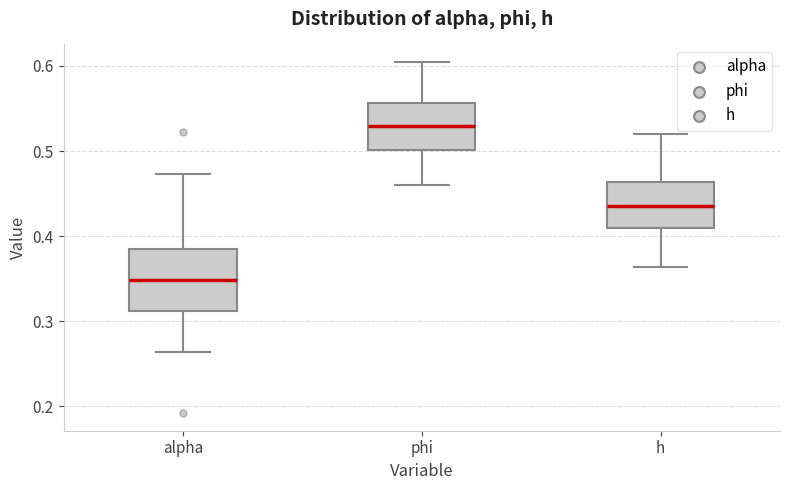

Comparing the boxes themselves (not the whiskers), which one is the tallest?

alpha